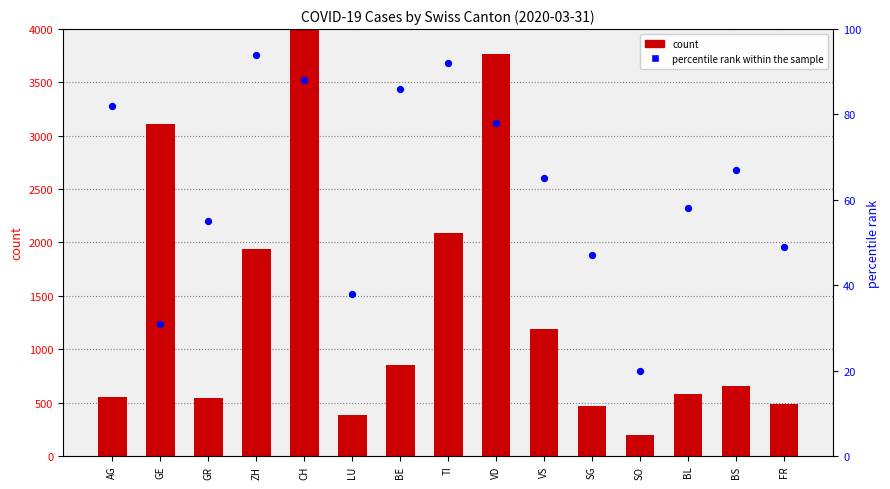

At how many categories does at least one series exceed 3224?

2